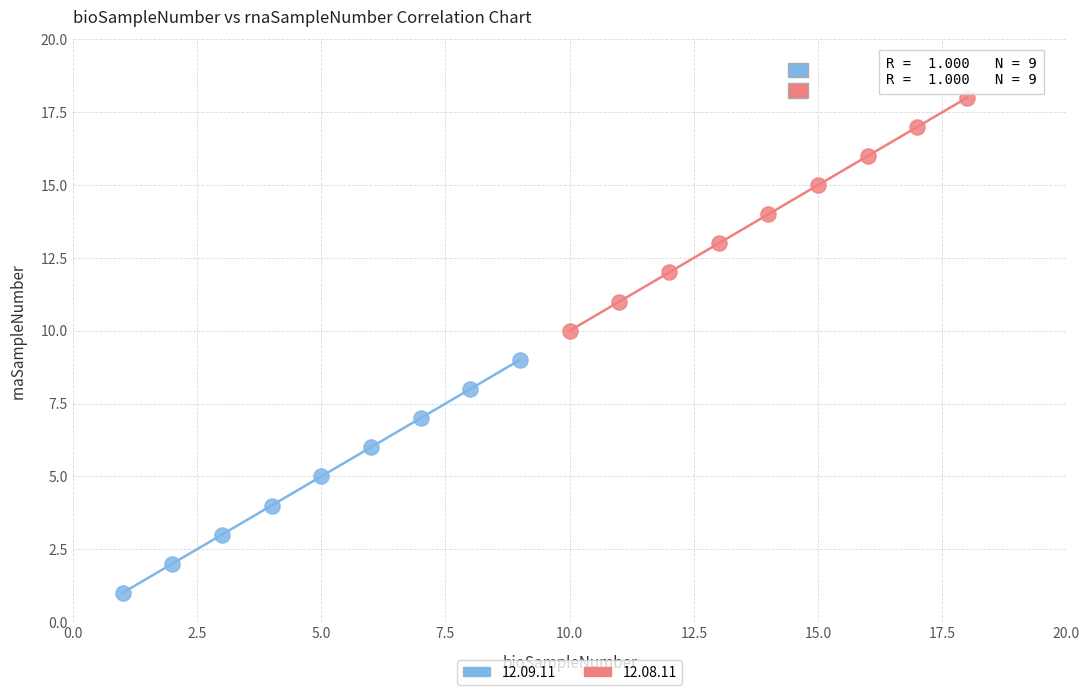

Which series contains the highest Y value?

12.08.11